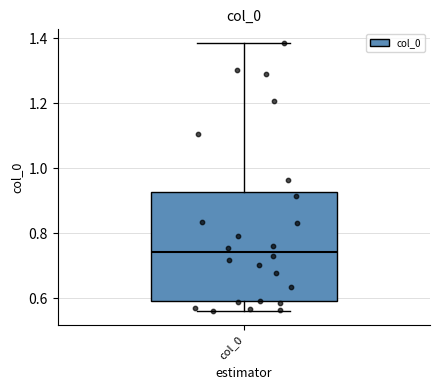

Where does the upper whisker of the box for col_0 end on the y-axis? The values are not printed on the chart, so give them approximately, as read against the axis.

1.38